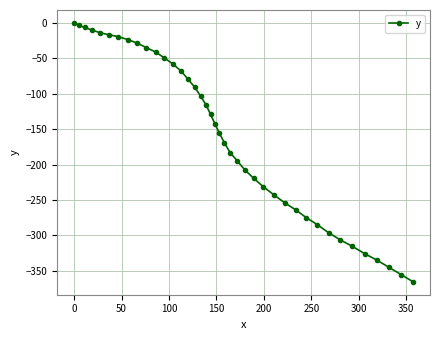

How many distinct data groups are displayed?

1